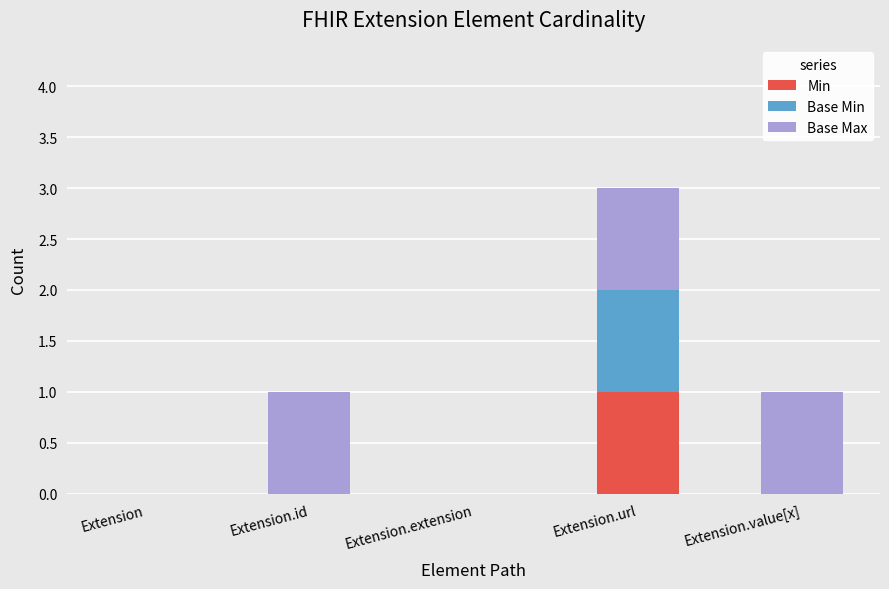

Is it true that Min equals 0 at Extension.id?

True